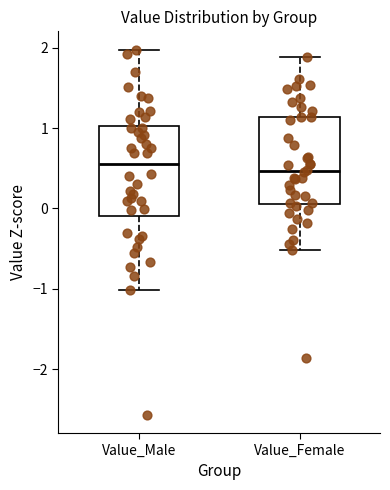

Reading left to right, read every box against the y-axis: the position of its median line, the range the box covers, and the ends of its whiskers. The values are not printed on the chart, so give them approximately, as read against the axis.

Value_Male: median 0.6, box -0.1 to 1.0, whiskers -1.0 to 2.0
Value_Female: median 0.5, box 0.1 to 1.1, whiskers -0.5 to 1.9